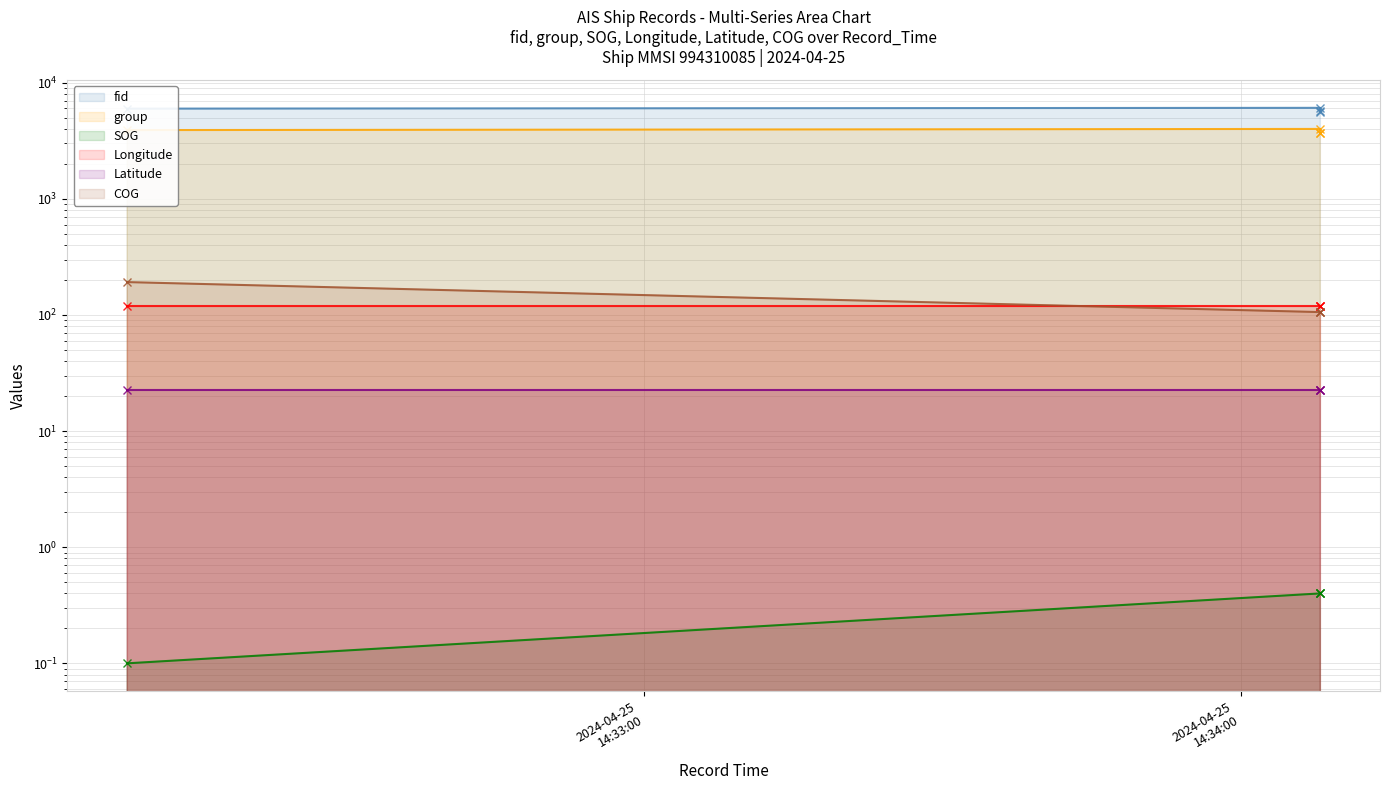

What is the value of the Longitude - line point at the 1st from the left?

120.3